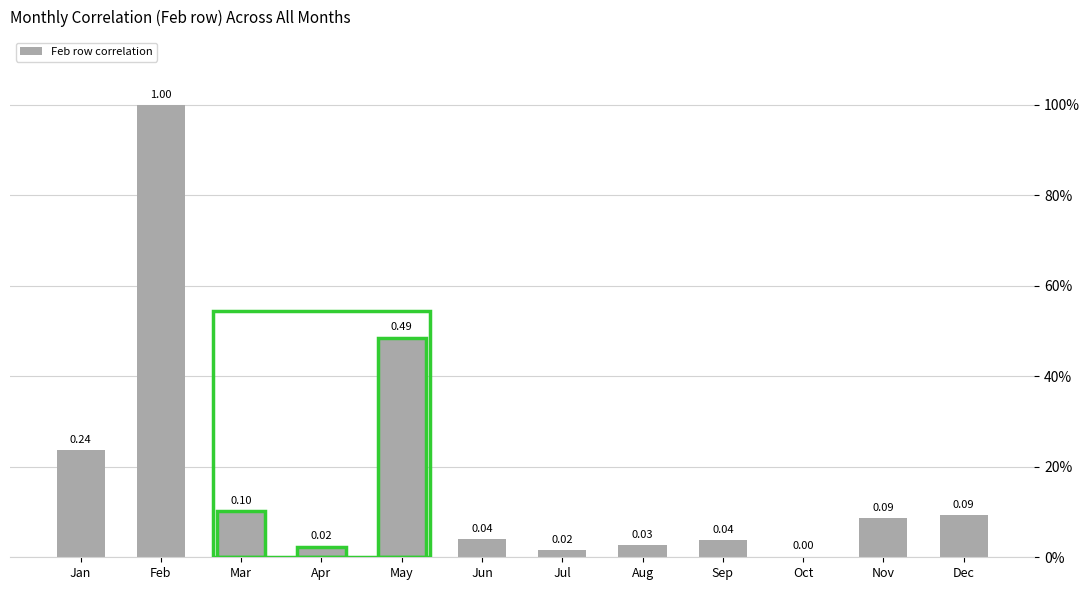

True or false: the data shows 0.1 at Mar.

True